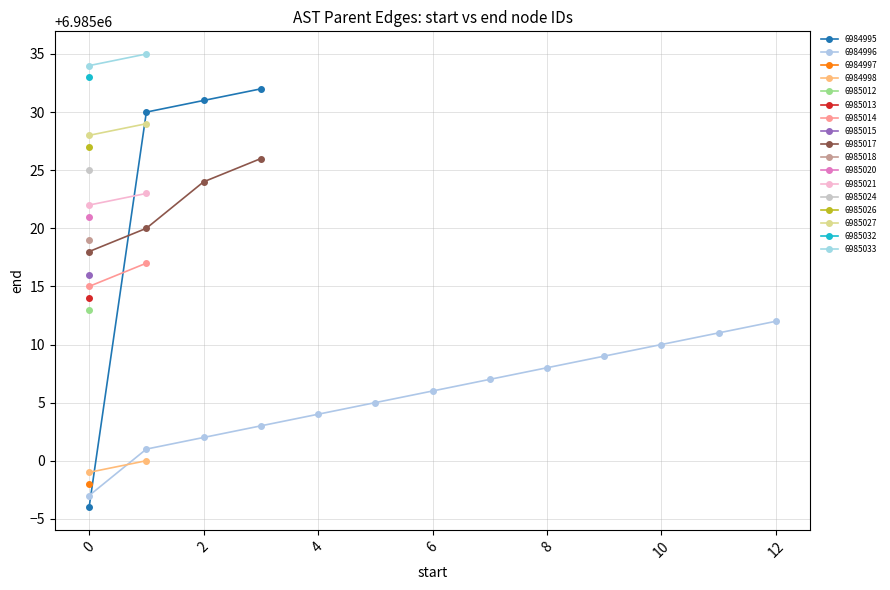

Read the value at 21.

6985021